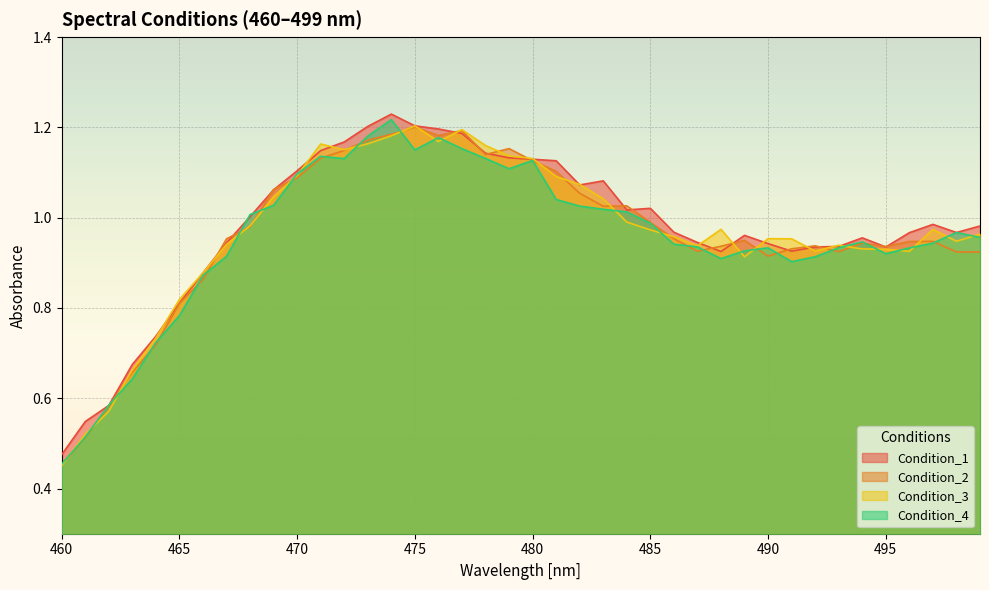

Where is the first local minimum for Condition_1?

482